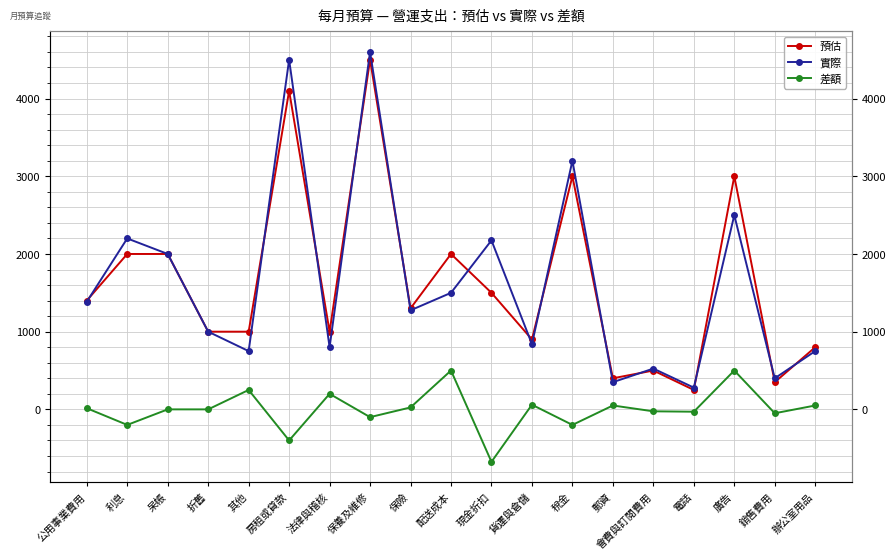

Where is 差額 nearest to the value -87?

保養及維修